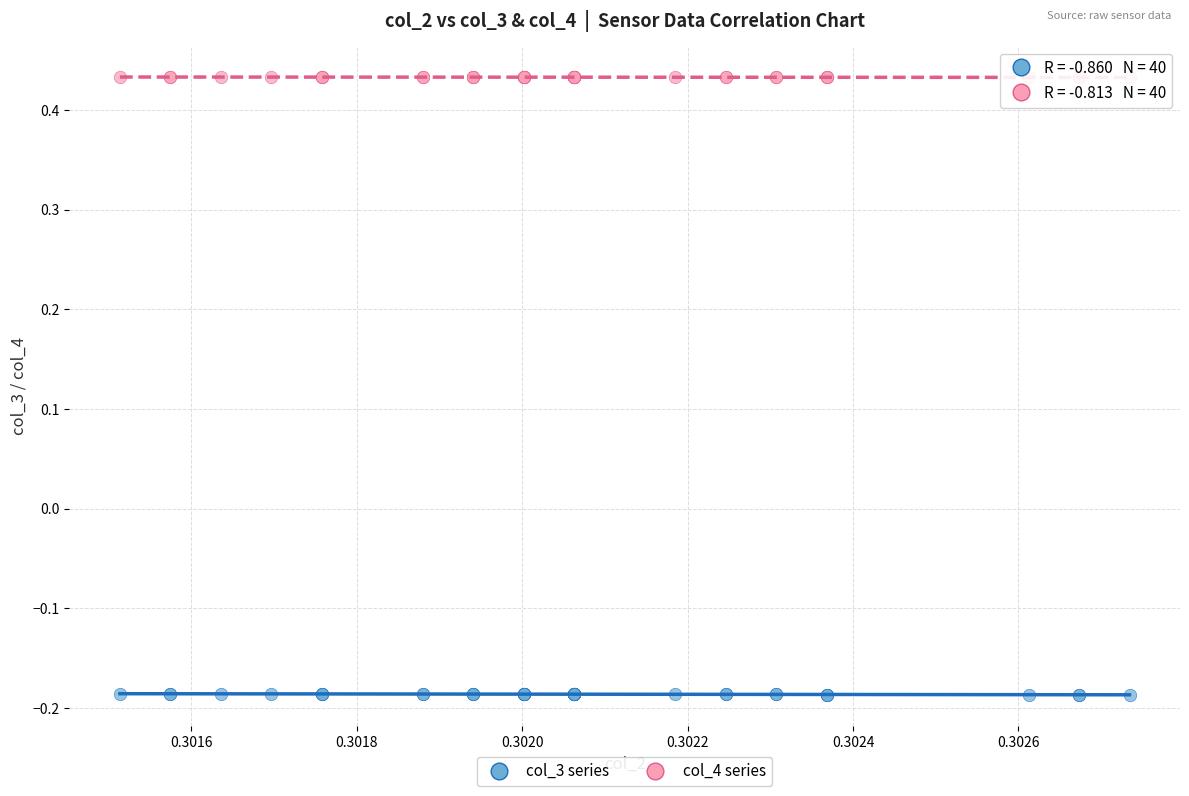

Which series has the widest spread of Y values?

col_3 series